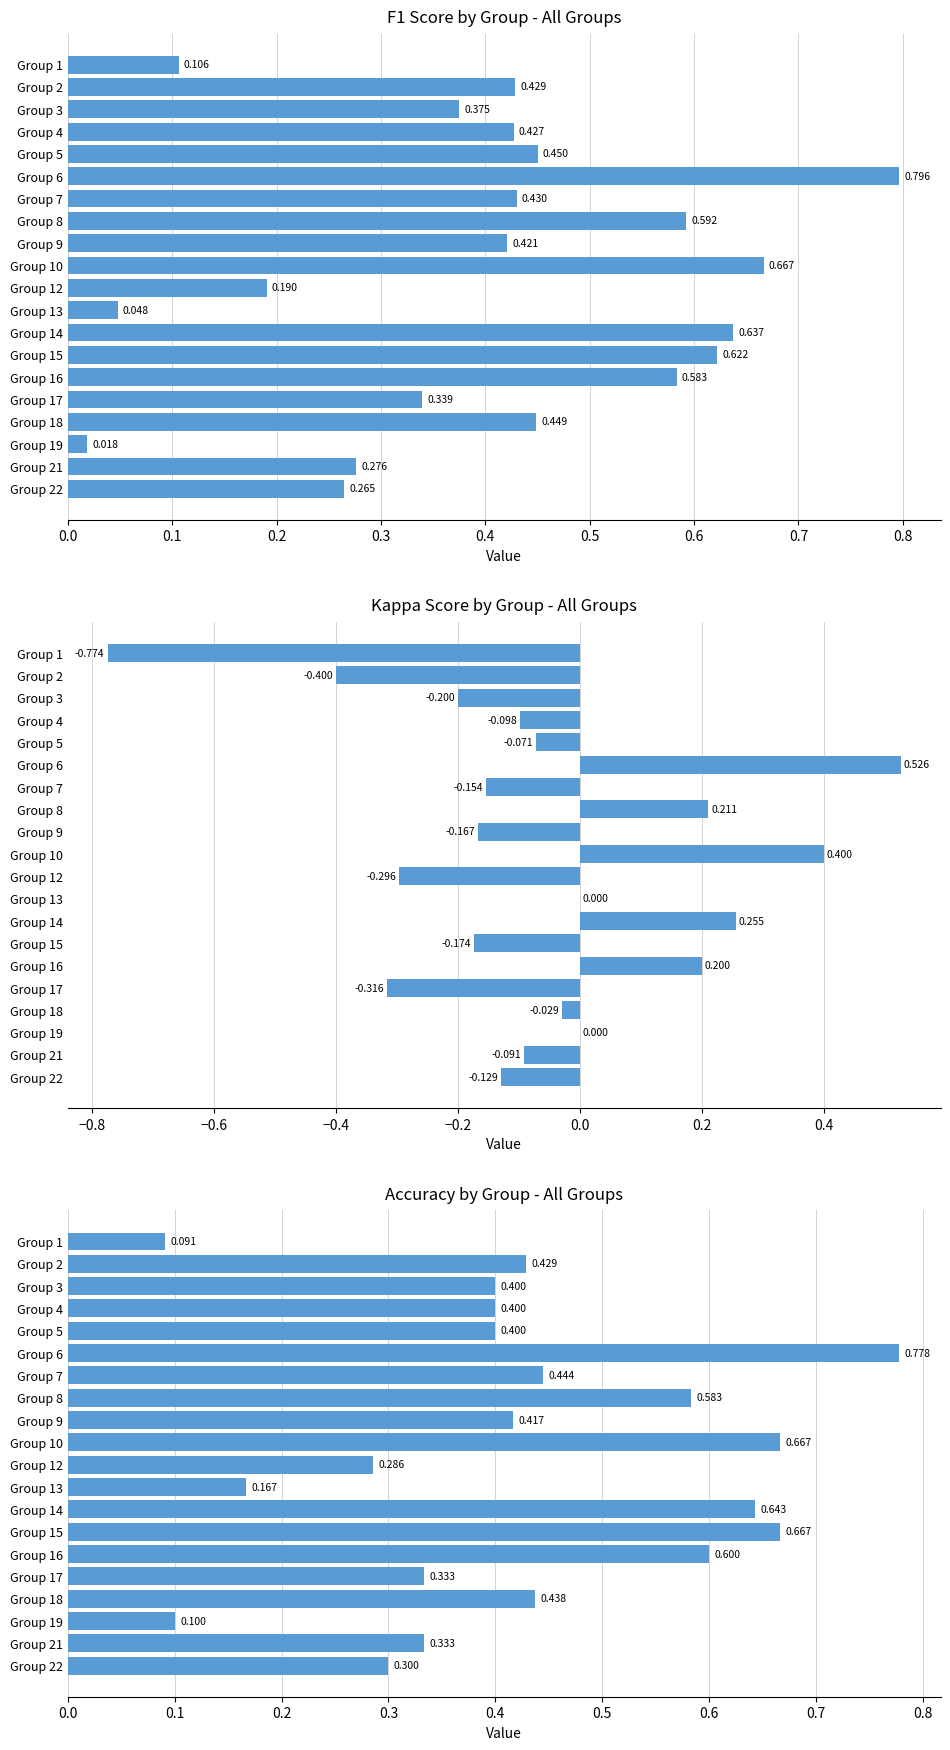

Reading right to left, list all the values displayed in this chart.

F1 Score by Group - All Groups: 0.3	0.3	0.0	0.4	0.3	0.6	0.6	0.6	0.0	0.2	0.7	0.4	0.6	0.4	0.8	0.5	0.4	0.4	0.4	0.1
Kappa Score by Group - All Groups: -0.1	-0.1	0.0	-0.0	-0.3	0.2	-0.2	0.3	0.0	-0.3	0.4	-0.2	0.2	-0.2	0.5	-0.1	-0.1	-0.2	-0.4	-0.8
Accuracy by Group - All Groups: 0.3	0.3	0.1	0.4	0.3	0.6	0.7	0.6	0.2	0.3	0.7	0.4	0.6	0.4	0.8	0.4	0.4	0.4	0.4	0.1